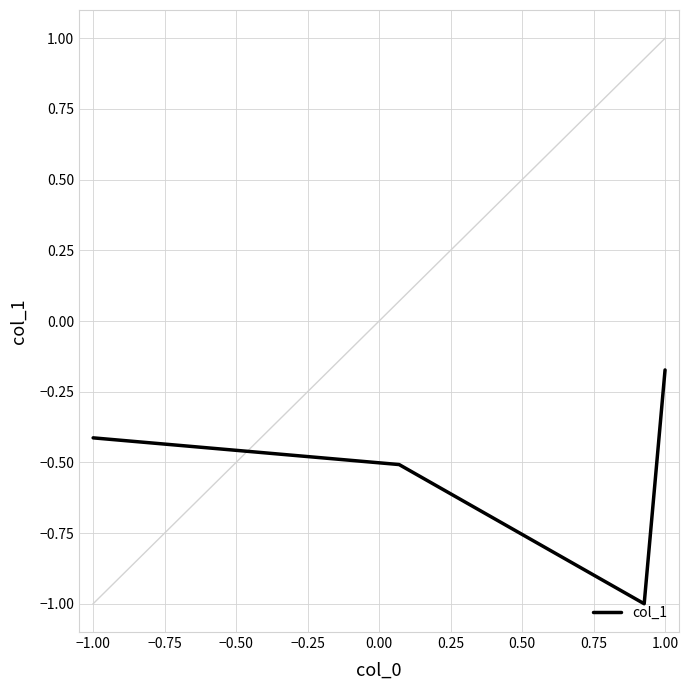

What is the minimum value shown in the chart?

-1.0